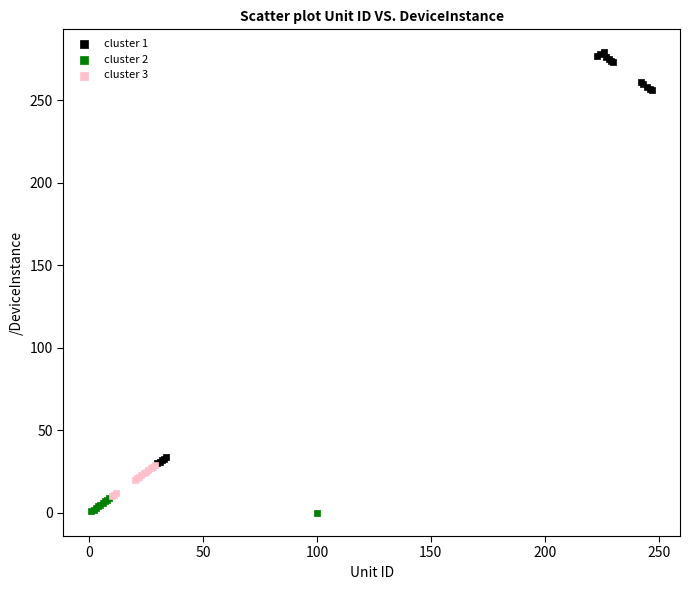

Which series has the largest Y range (max minus min)?

cluster 1